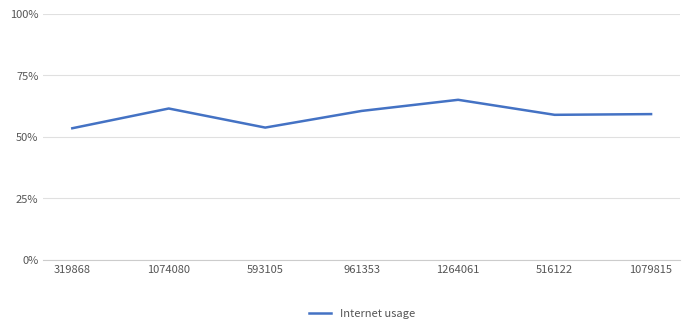

Reading right to left, transcribe all the data shown in this chart.

1079815=0.6	516122=0.6	1264061=0.6	961353=0.6	593105=0.5	1074080=0.6	319868=0.5